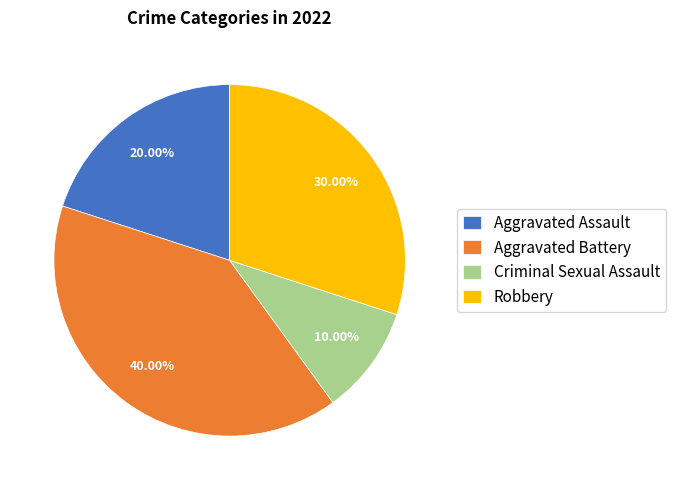

Is there any slice that represents more than half of the pie?

No